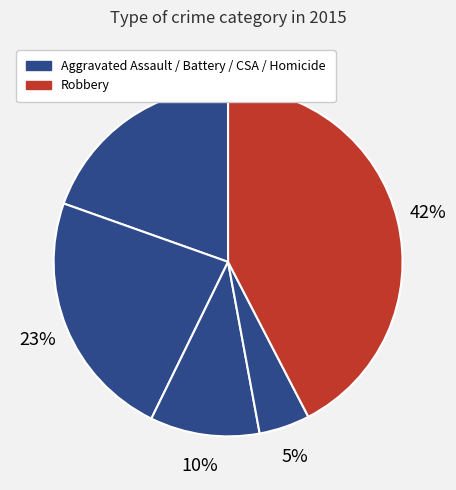

How many segments does this pie chart have?

5